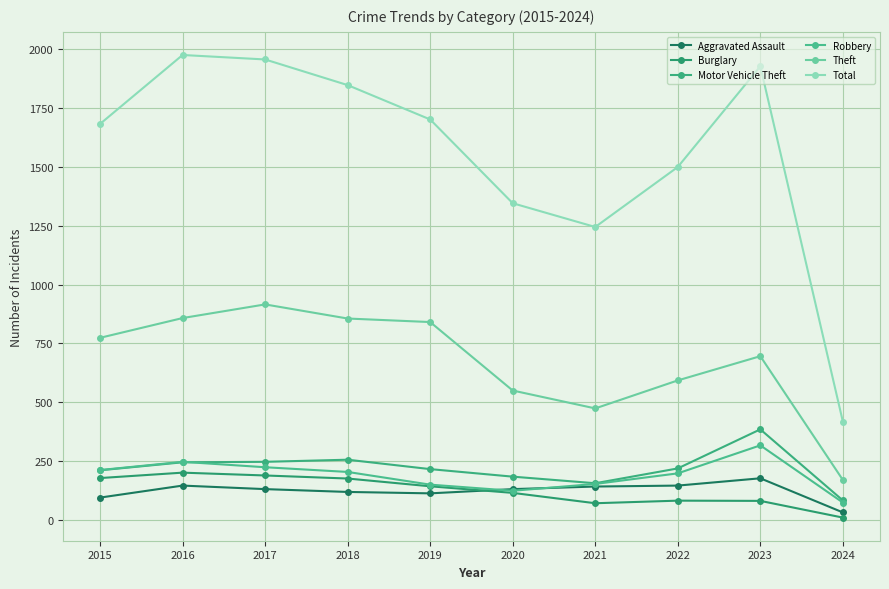

What is the spread (max minus min) of values at 2017?

1826